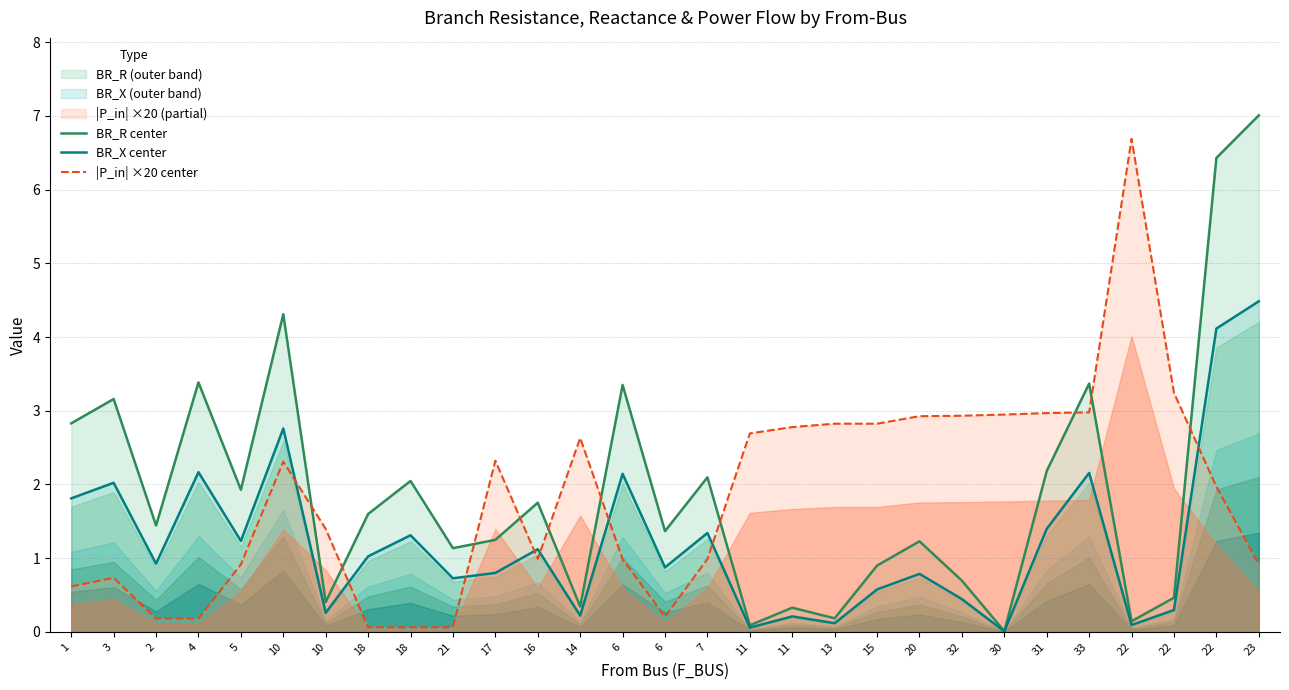

What is the label of the 16th point from the right?

6